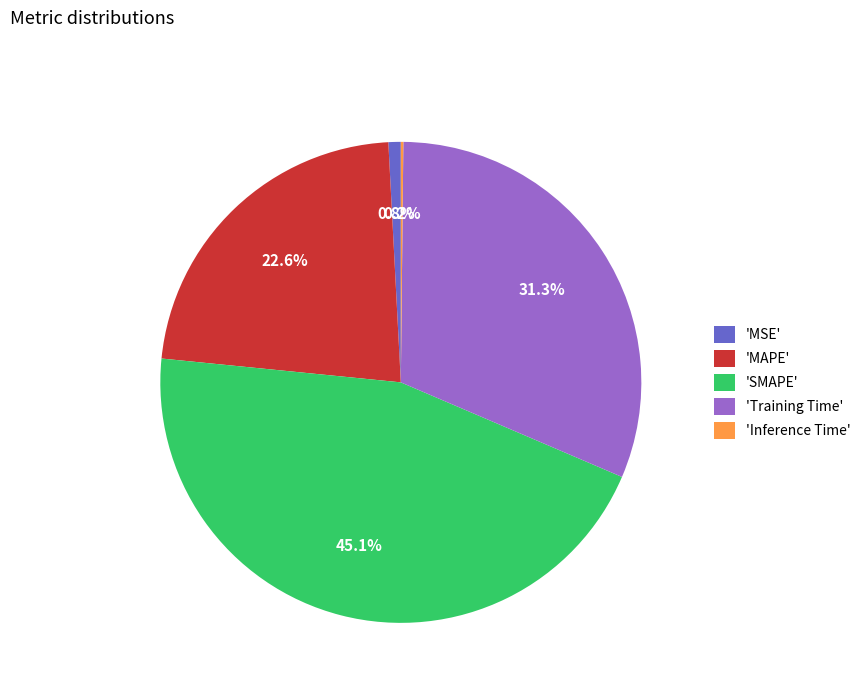

Which slice is the largest?

'SMAPE'